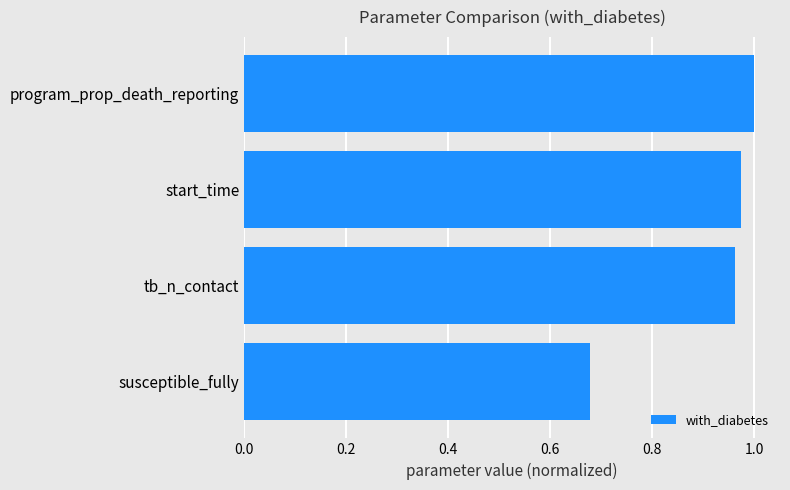

What is the difference between the maximum and minimum values?

0.3